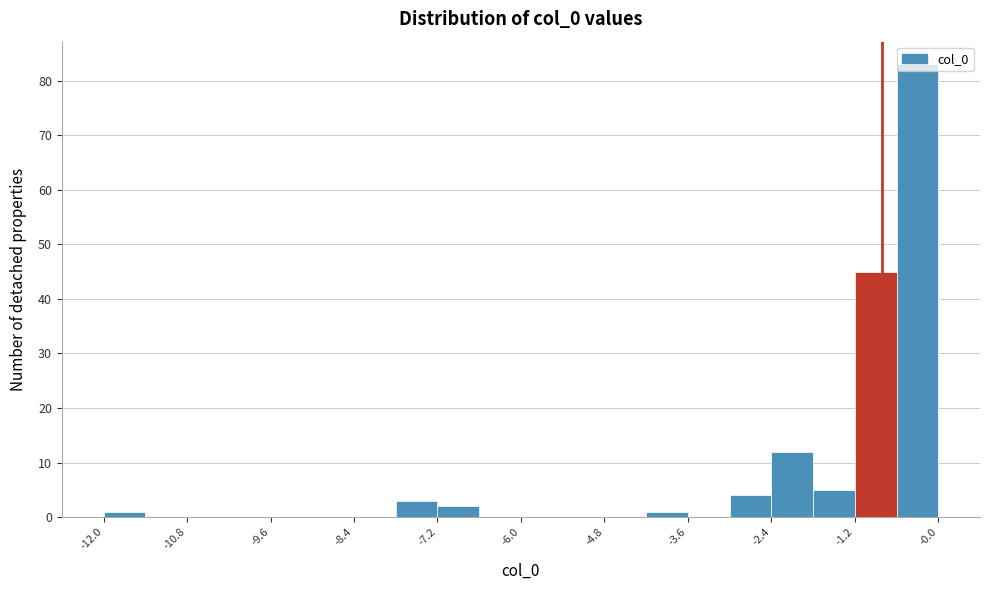

Around what value on the x-axis is the tallest bar? Give the approximate position of its centre, as read against the axis.

-0.4